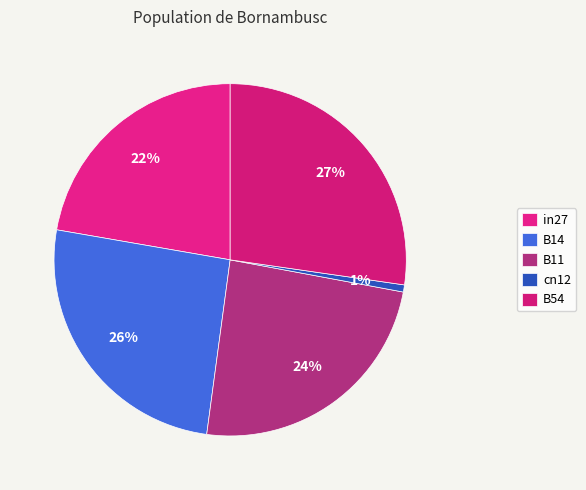

To the nearest percent, what is the average slice percentage?

20%